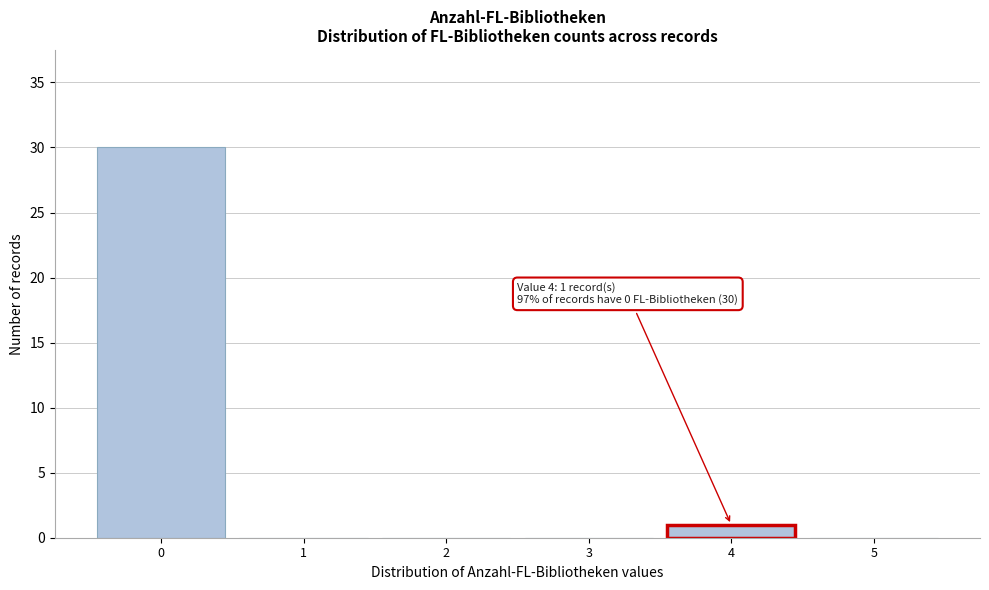

Over which range of the x-axis is the bar tallest?

-0.5 to 0.5